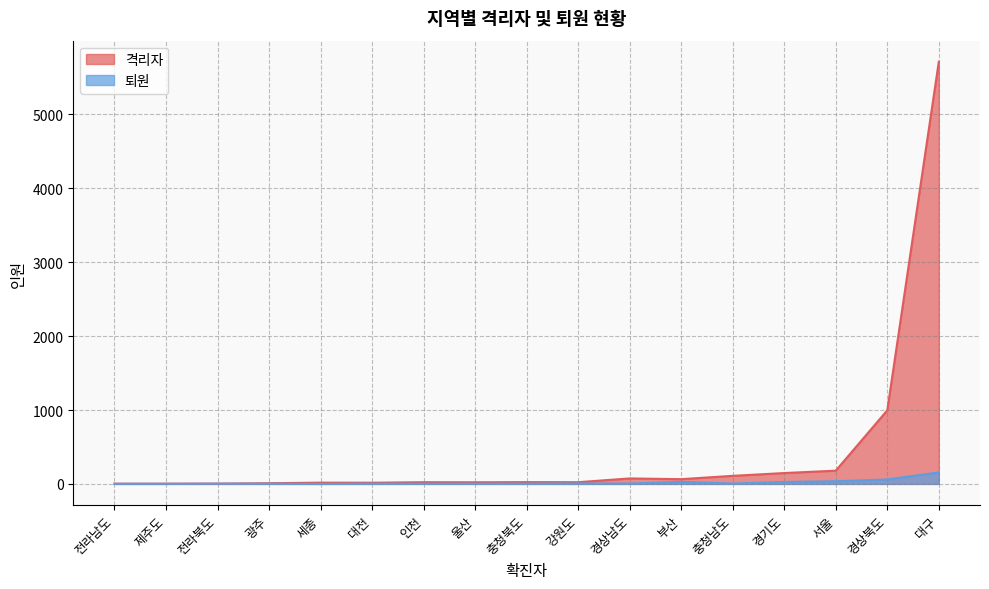

What is the difference between the second highest and minimum values in the 격리자 series?

993